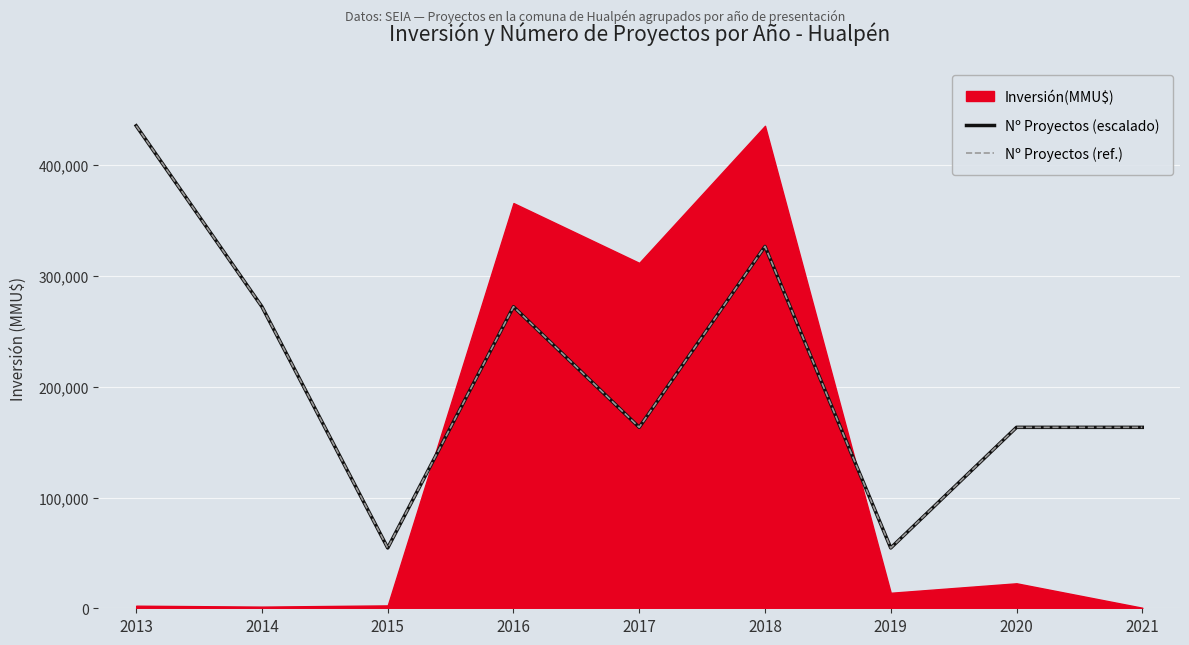

Is it true that Nº Proyectos (escalado) equals 91276.9 at 2015?

False